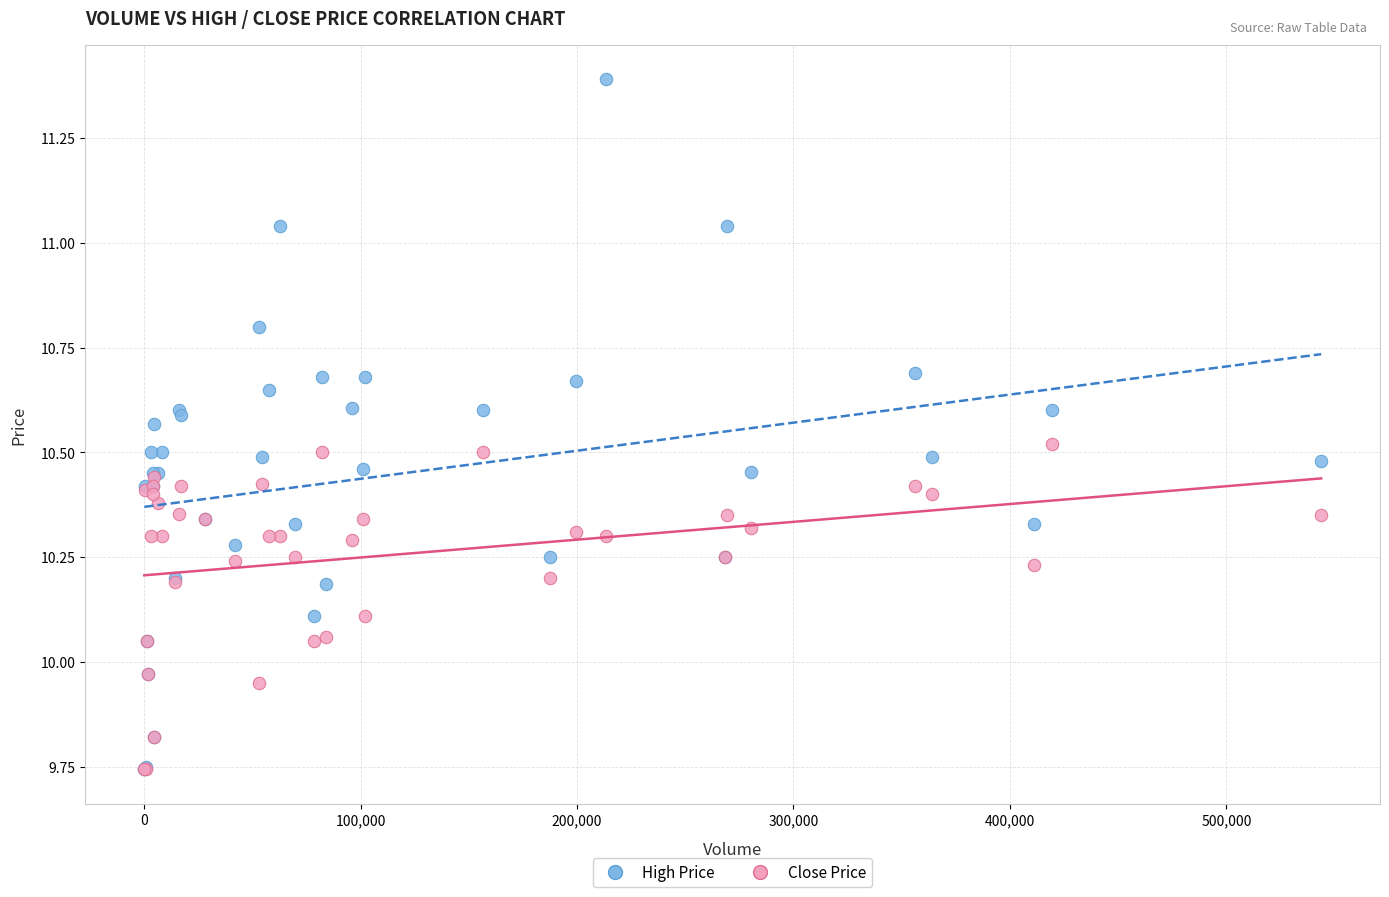

Which series reaches the maximum Y coordinate?

High Price